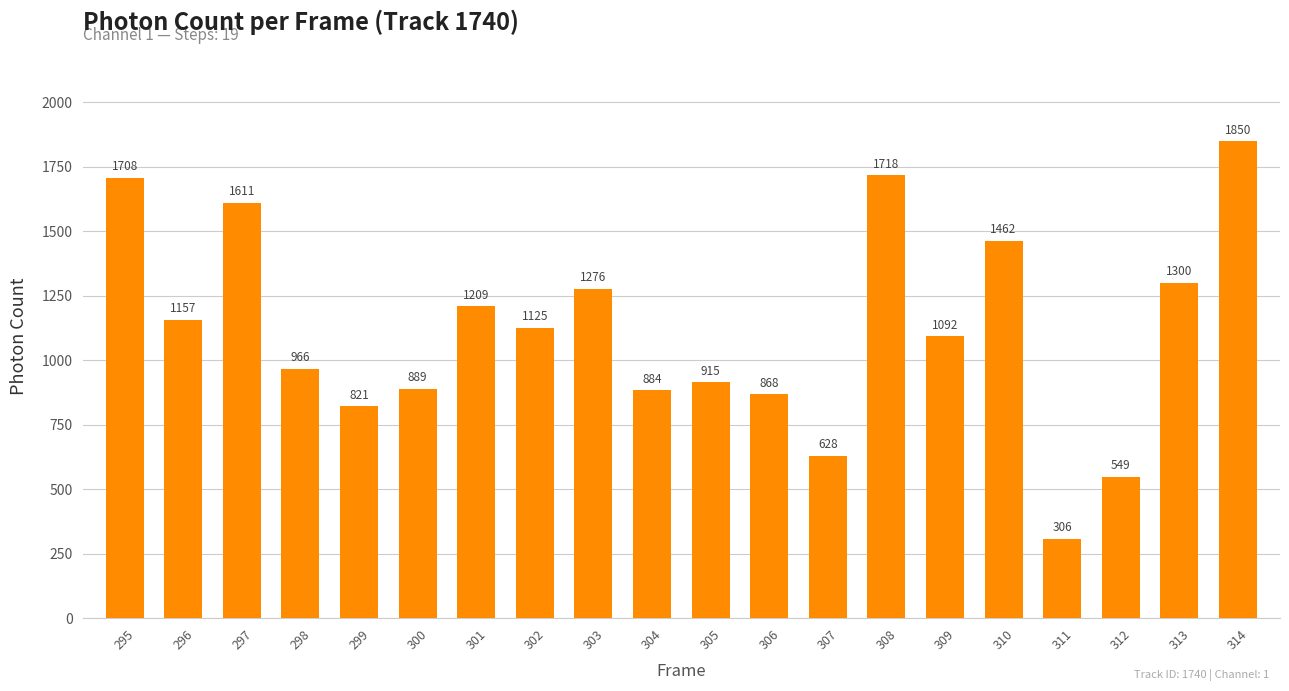

At which label does the data first exceed 1125?

295